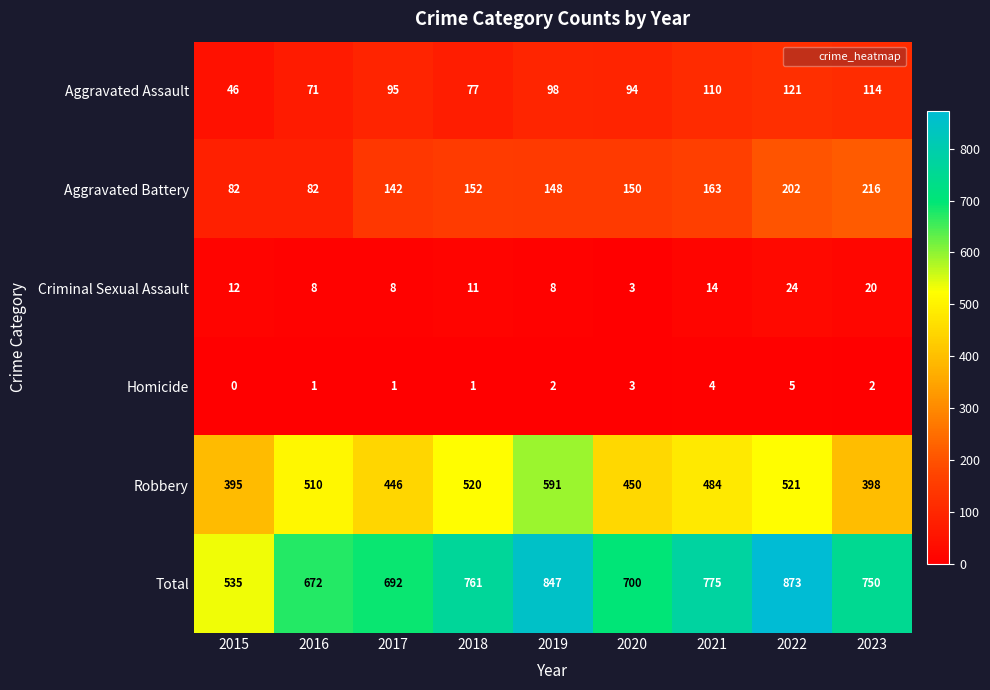

What is the average value of the Aggravated Battery series?

149